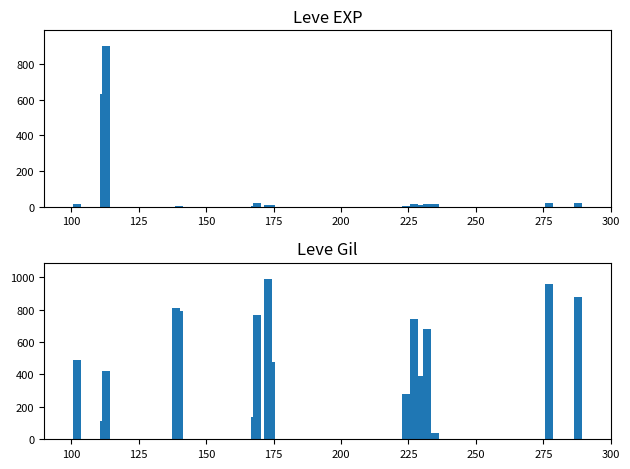

How many bars are there in total?

60